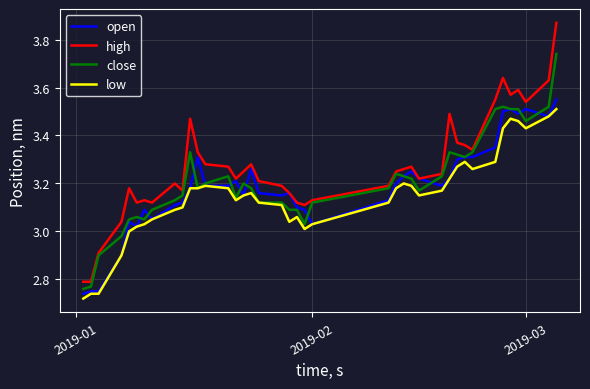

True or false: low and high cross at least once.

False